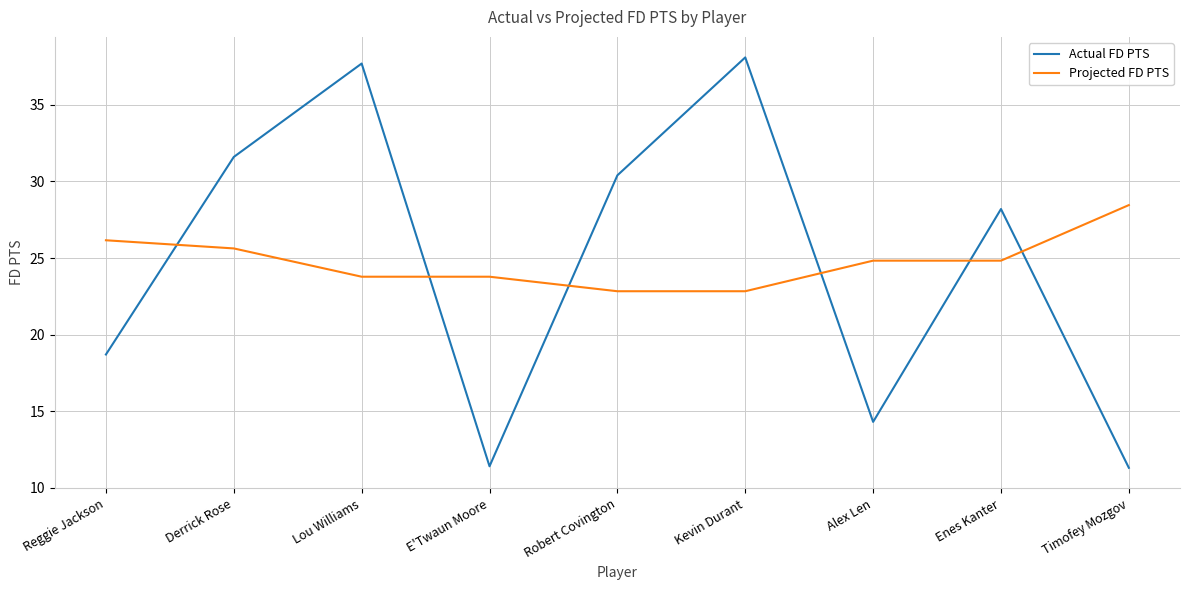

What is the maximum value for Projected FD PTS?

28.5